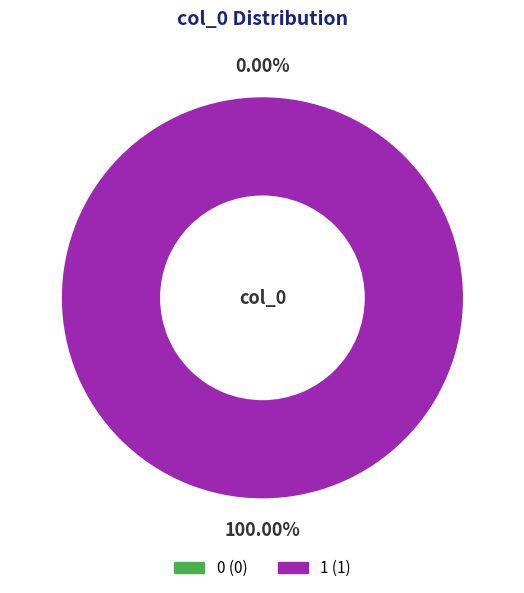

What portion of the pie excludes 0?

100.0%